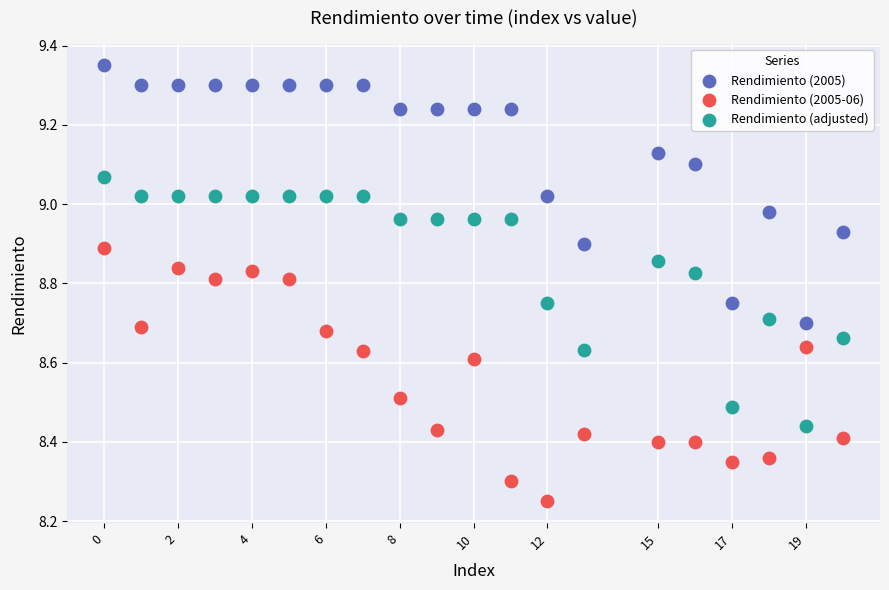

Which series has the largest Y range (max minus min)?

Rendimiento (2005)